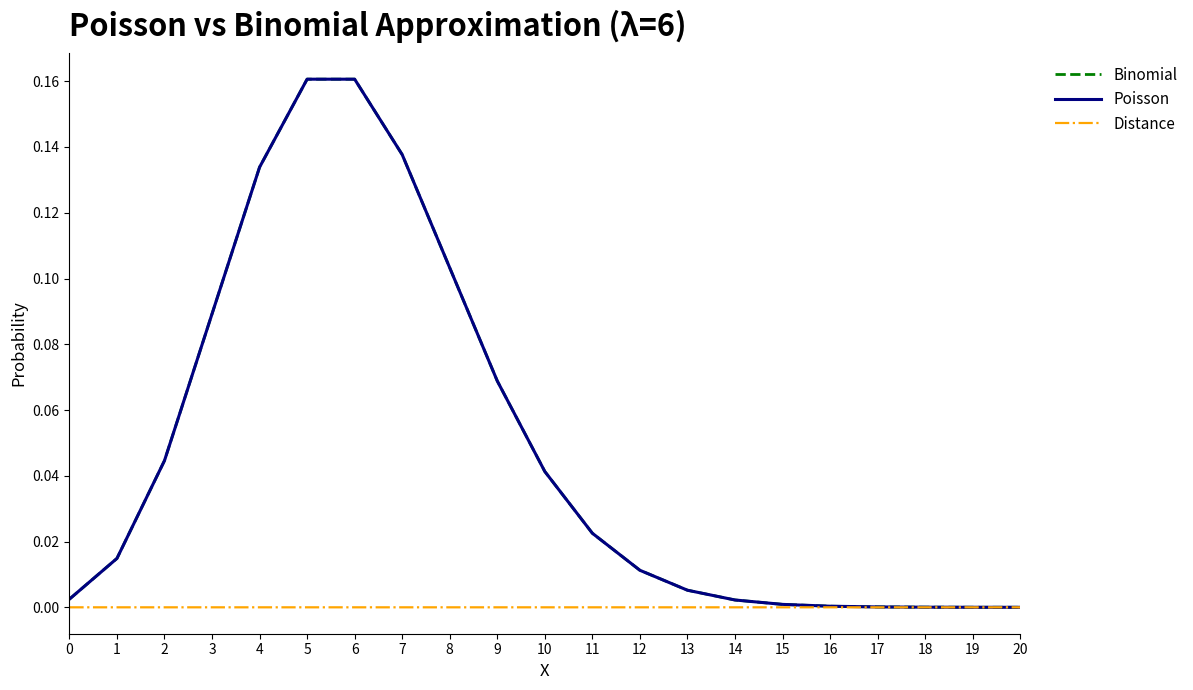

Is the value of Poisson at 10 greater than the value of Distance at 8?

Yes